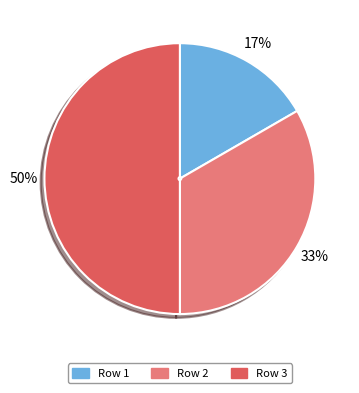

To the nearest percent, what is the average slice percentage?

33%